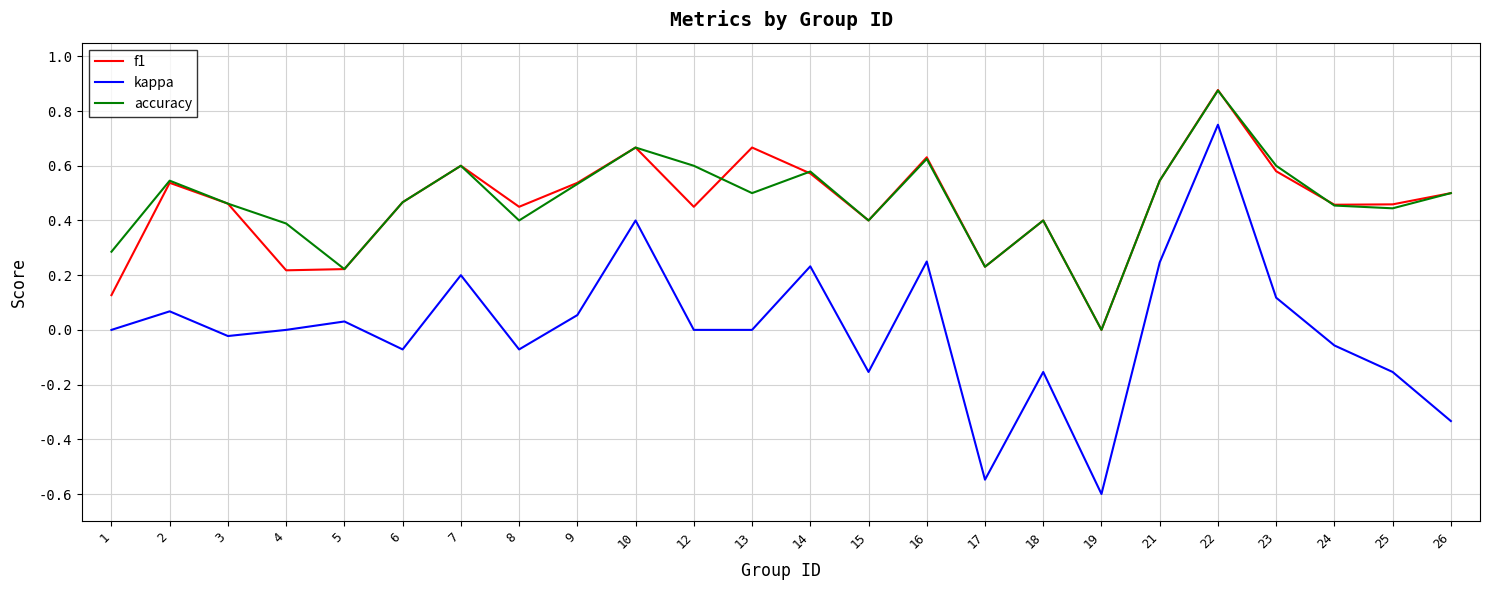

At which category is the sum across all series the highest?

22